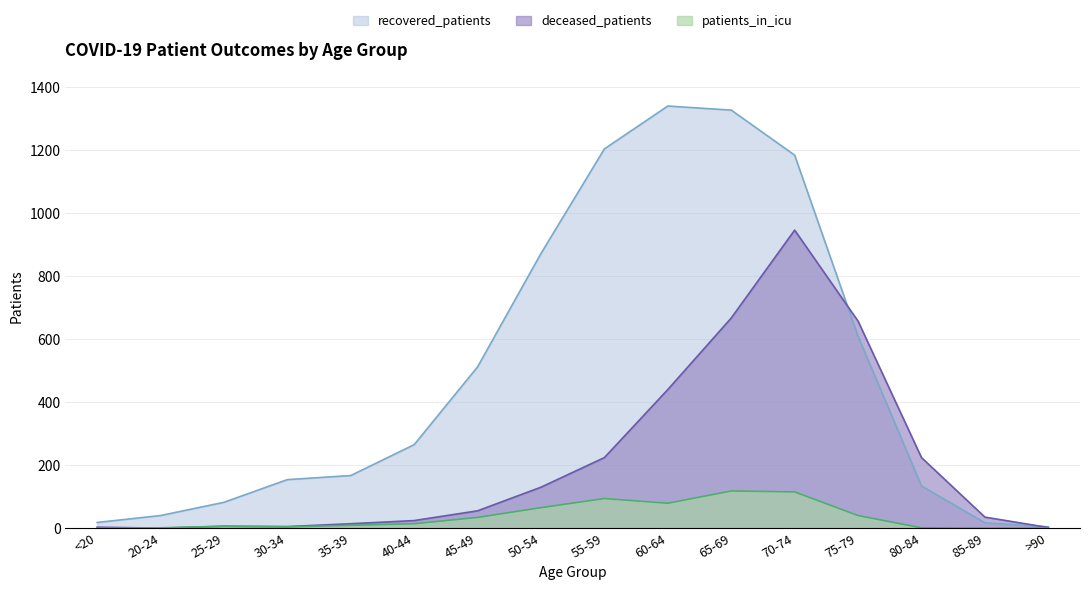

Between 75-79 and 25-29, which is larger?

75-79